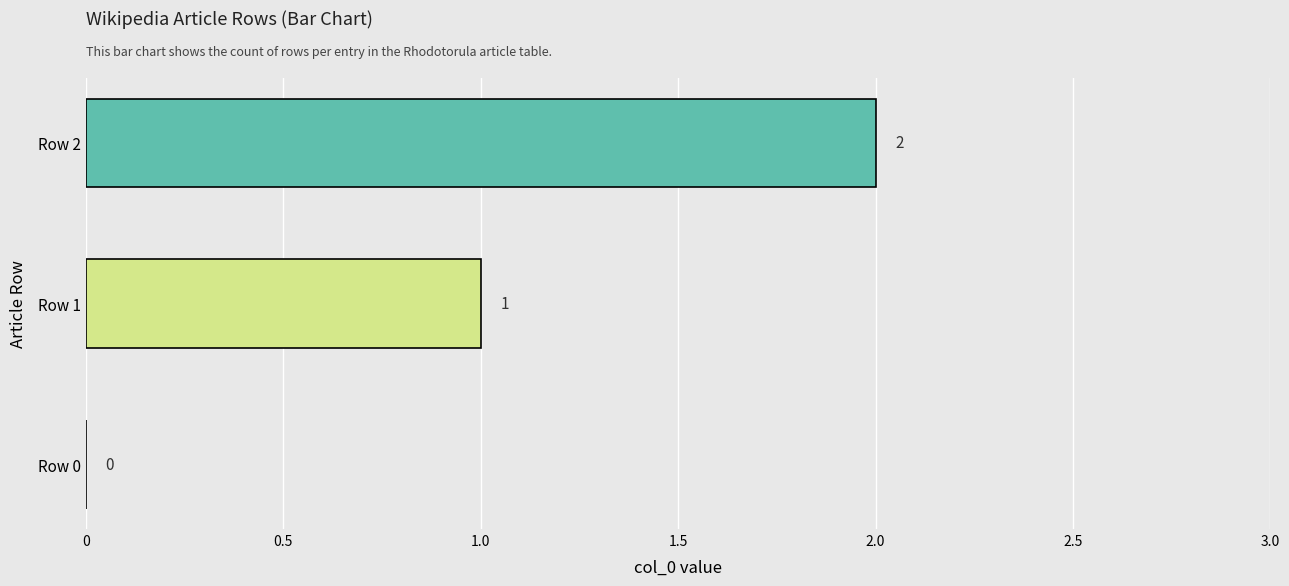

How many positive values are there?

2